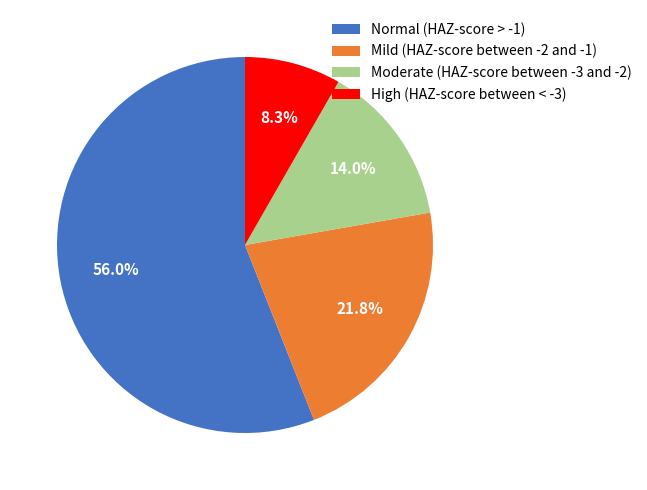

Is Normal (HAZ-score > -1) the majority of the pie?

Yes